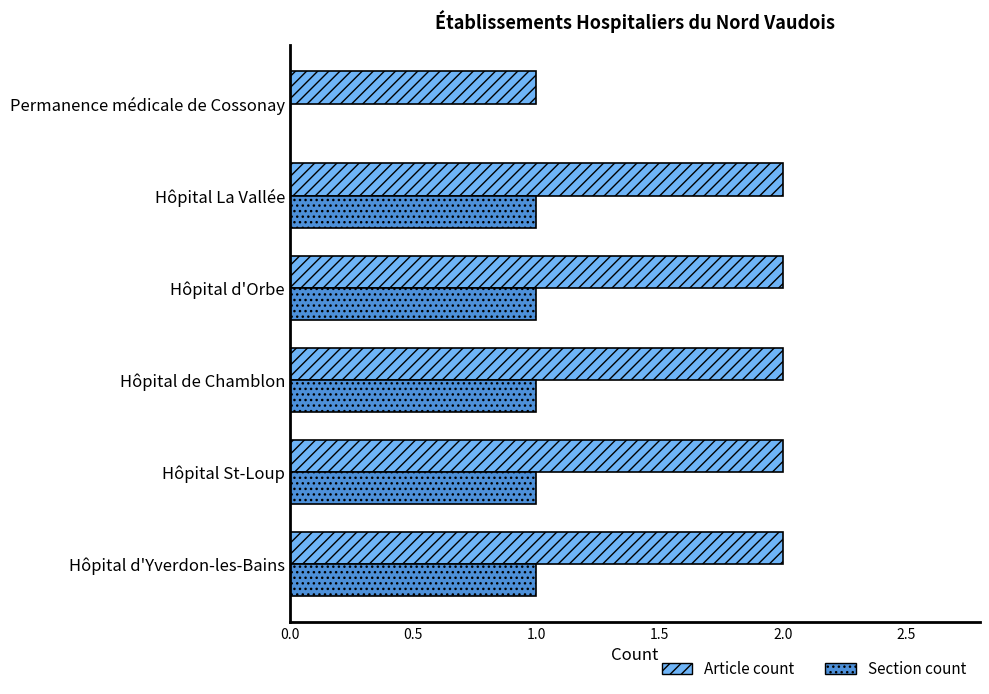

What is the sum of all Article count values?

11